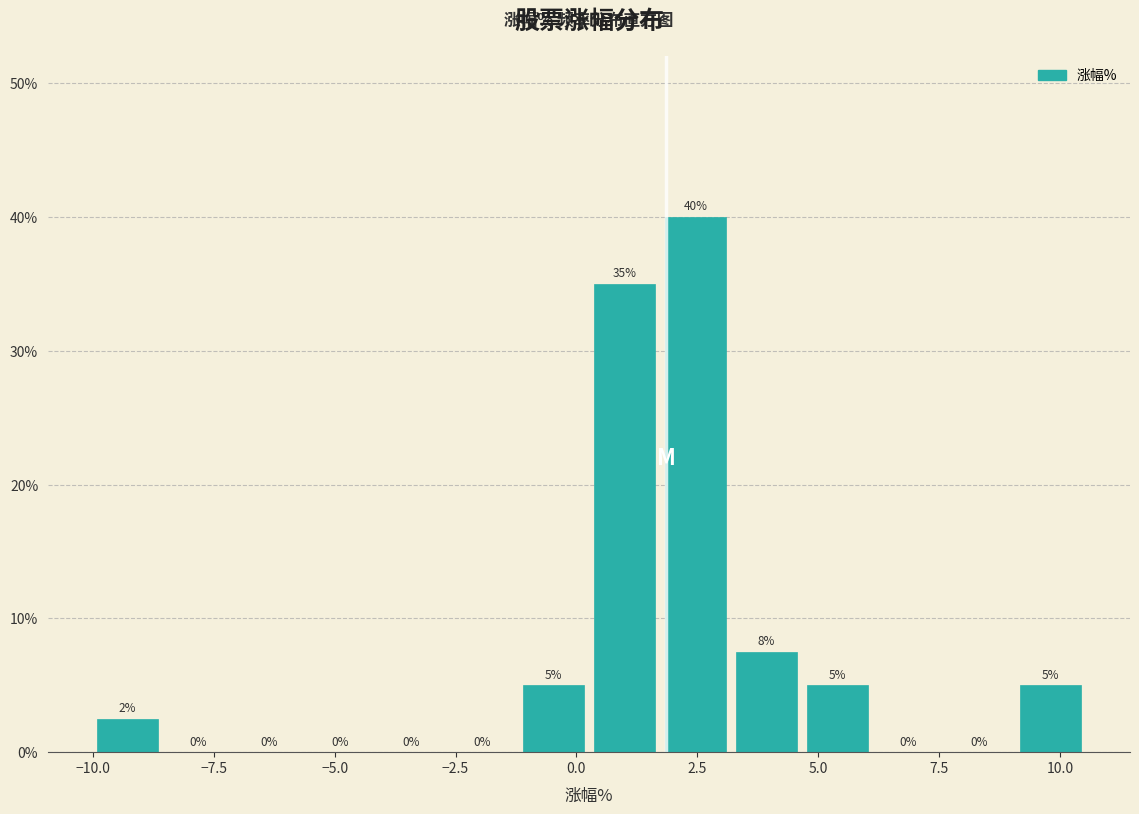

Around what value on the x-axis is the tallest bar? Give the approximate position of its centre, as read against the axis.

2.5